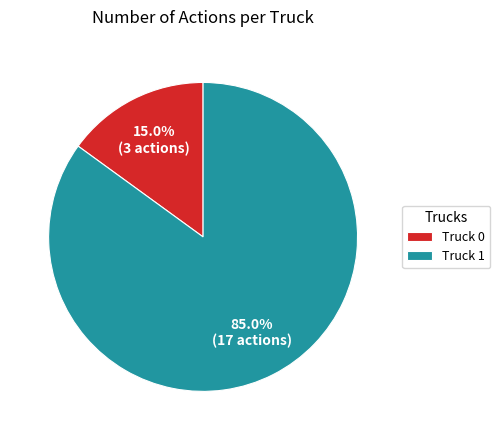

What percentage do Truck 1 and Truck 0 together represent?

100.0%